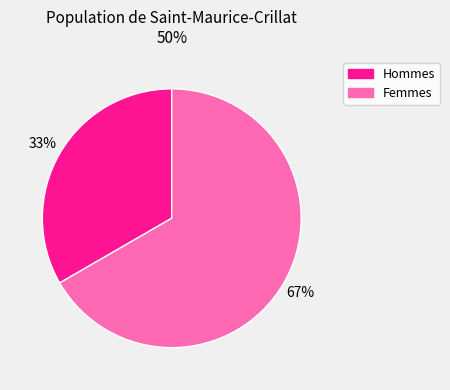

To the nearest percent, what is the average slice percentage?

50%